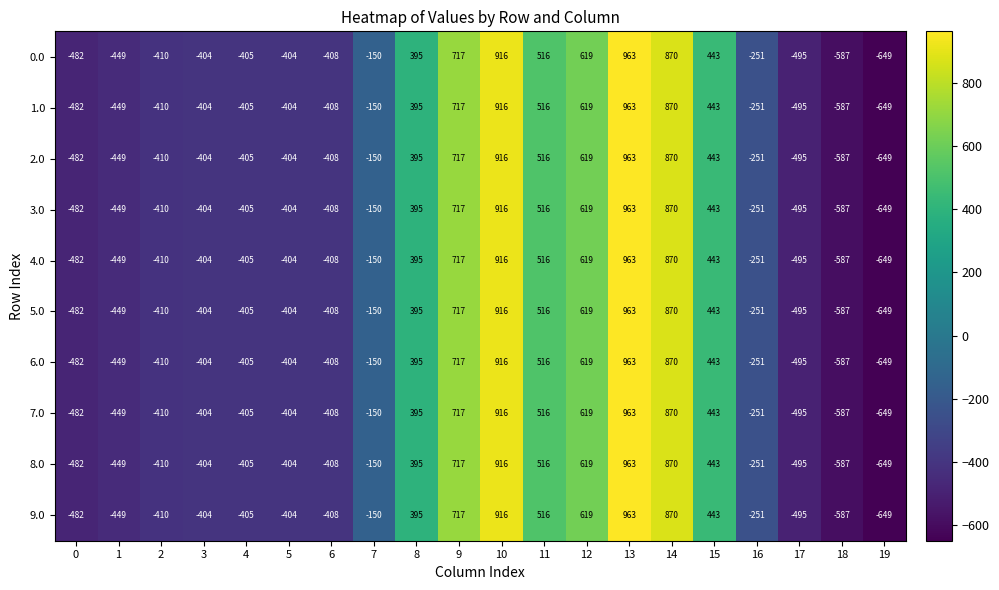

The value of 9.0 at 14 is 870. True or false?

True